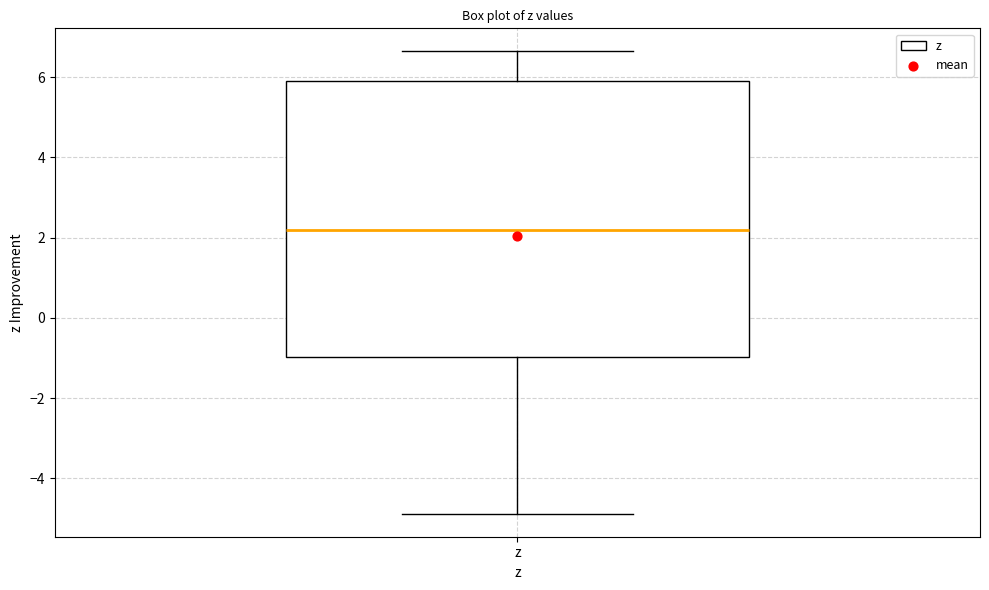

Where does the median line of the box for z sit on the y-axis? The values are not printed on the chart, so give them approximately, as read against the axis.

2.2